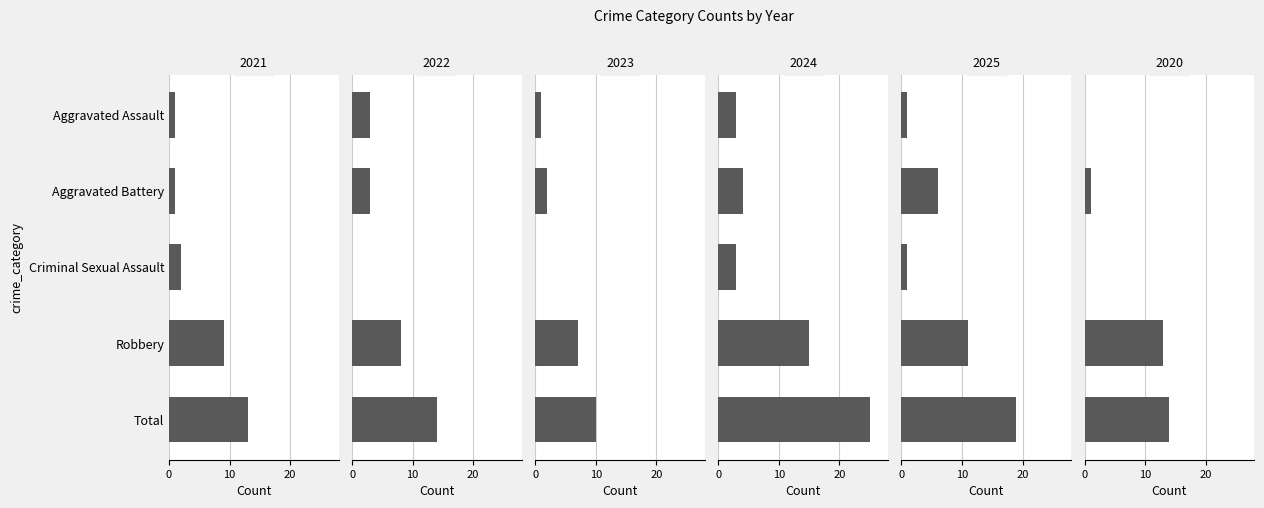

What is the lowest value of the 2024 series?

3